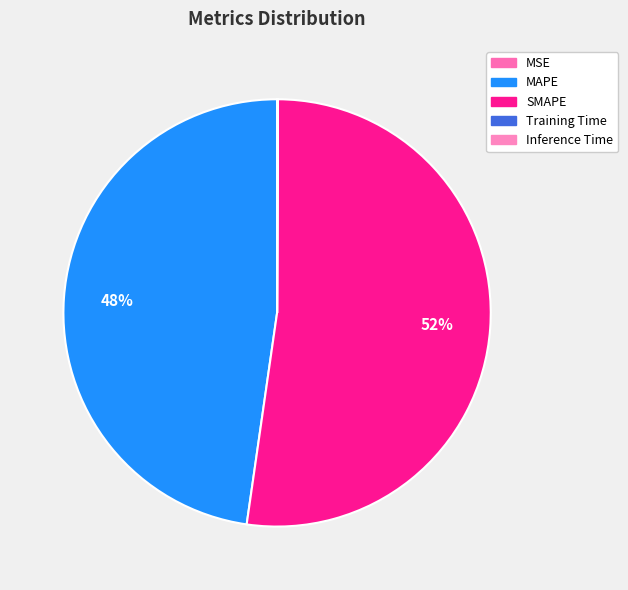

To the nearest percent, what percentage of the pie is MAPE?

48%